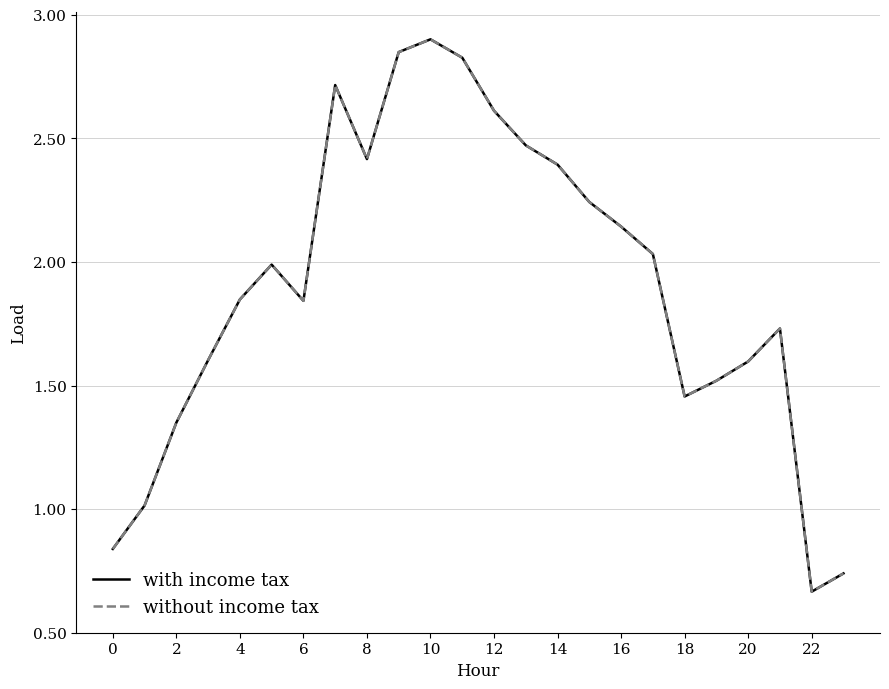

At which label does without income tax reach its minimum?

22